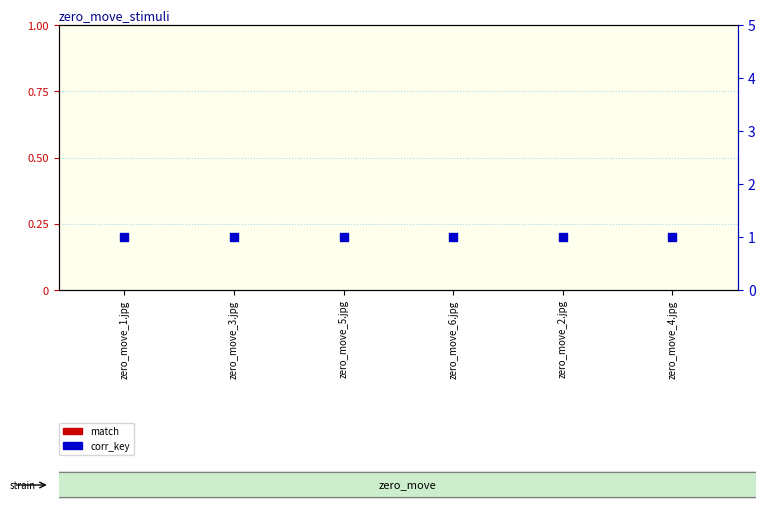

Which series contains the highest Y value?

corr_key (left=1)